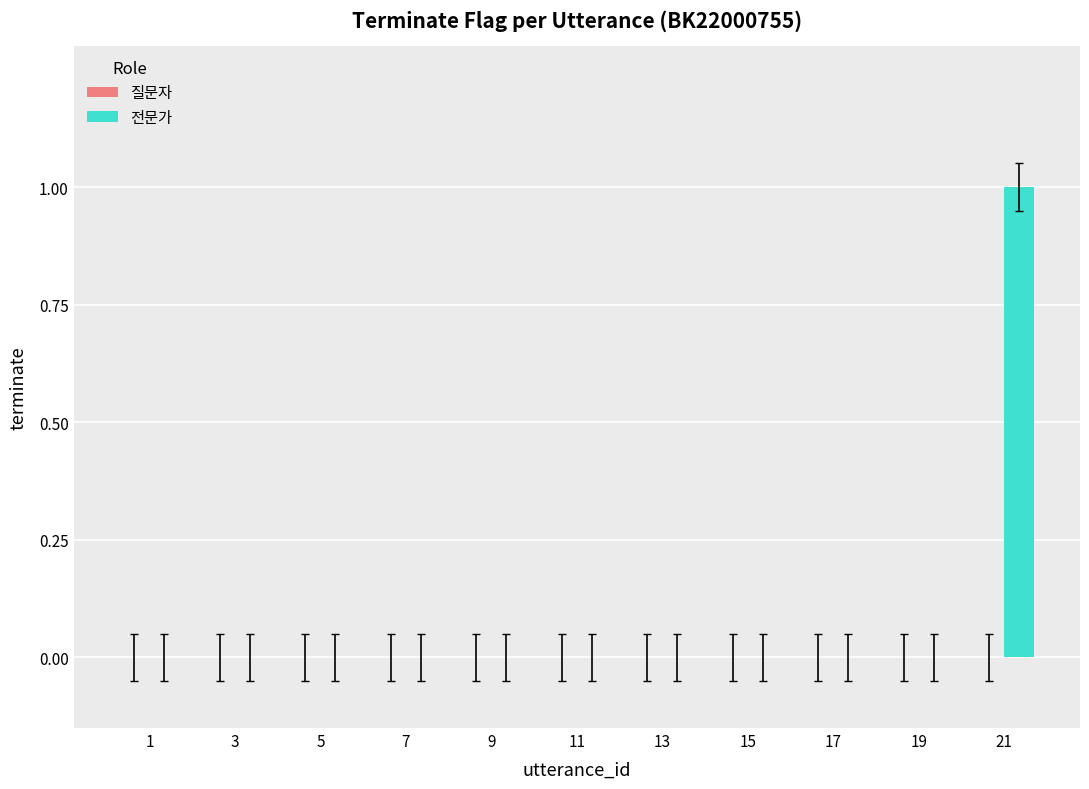

Between 21 and 15, which is larger?

21